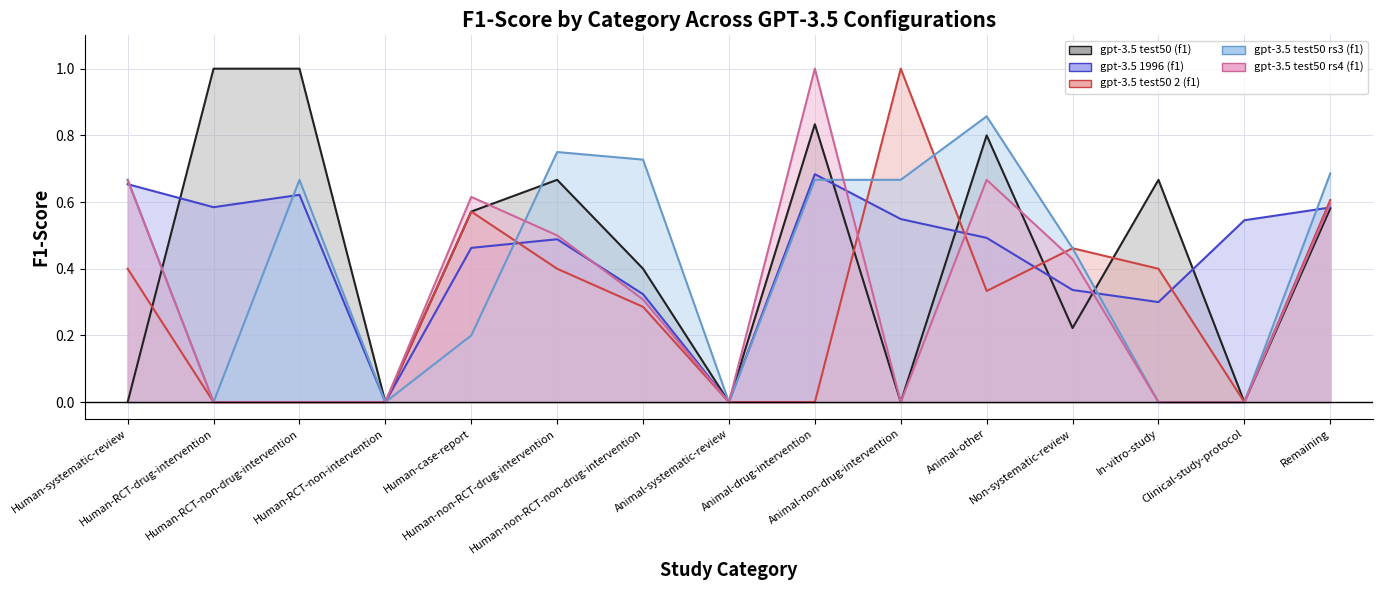

Reading left to right, what are all the values shown in this chart?

gpt-3.5 test50 (f1): Human-systematic-review=0.0	Human-RCT-drug-intervention=1.0	Human-RCT-non-drug-intervention=1.0	Human-RCT-non-intervention=0.0	Human-case-report=0.6	Human-non-RCT-drug-intervention=0.7	Human-non-RCT-non-drug-intervention=0.4	Animal-systematic-review=0.0	Animal-drug-intervention=0.8	Animal-non-drug-intervention=0.0	Animal-other=0.8	Non-systematic-review=0.2	In-vitro-study=0.7	Clinical-study-protocol=0.0	Remaining=0.6
gpt-3.5 1996 (f1): Human-systematic-review=0.7	Human-RCT-drug-intervention=0.6	Human-RCT-non-drug-intervention=0.6	Human-RCT-non-intervention=0.0	Human-case-report=0.5	Human-non-RCT-drug-intervention=0.5	Human-non-RCT-non-drug-intervention=0.3	Animal-systematic-review=0.0	Animal-drug-intervention=0.7	Animal-non-drug-intervention=0.5	Animal-other=0.5	Non-systematic-review=0.3	In-vitro-study=0.3	Clinical-study-protocol=0.5	Remaining=0.6
gpt-3.5 test50 2 (f1): Human-systematic-review=0.4	Human-RCT-drug-intervention=0.0	Human-RCT-non-drug-intervention=0.0	Human-RCT-non-intervention=0.0	Human-case-report=0.6	Human-non-RCT-drug-intervention=0.4	Human-non-RCT-non-drug-intervention=0.3	Animal-systematic-review=0.0	Animal-drug-intervention=0.0	Animal-non-drug-intervention=1.0	Animal-other=0.3	Non-systematic-review=0.5	In-vitro-study=0.4	Clinical-study-protocol=0.0	Remaining=0.6
gpt-3.5 test50 rs3 (f1): Human-systematic-review=0.7	Human-RCT-drug-intervention=0.0	Human-RCT-non-drug-intervention=0.7	Human-RCT-non-intervention=0.0	Human-case-report=0.2	Human-non-RCT-drug-intervention=0.8	Human-non-RCT-non-drug-intervention=0.7	Animal-systematic-review=0.0	Animal-drug-intervention=0.7	Animal-non-drug-intervention=0.7	Animal-other=0.9	Non-systematic-review=0.5	In-vitro-study=0.0	Clinical-study-protocol=0.0	Remaining=0.7
gpt-3.5 test50 rs4 (f1): Human-systematic-review=0.7	Human-RCT-drug-intervention=0.0	Human-RCT-non-drug-intervention=0.0	Human-RCT-non-intervention=0.0	Human-case-report=0.6	Human-non-RCT-drug-intervention=0.5	Human-non-RCT-non-drug-intervention=0.3	Animal-systematic-review=0.0	Animal-drug-intervention=1.0	Animal-non-drug-intervention=0.0	Animal-other=0.7	Non-systematic-review=0.4	In-vitro-study=0.0	Clinical-study-protocol=0.0	Remaining=0.6